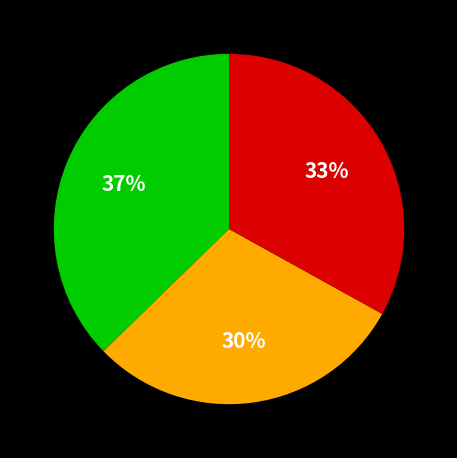

To the nearest percent, what is the average slice percentage?

33%